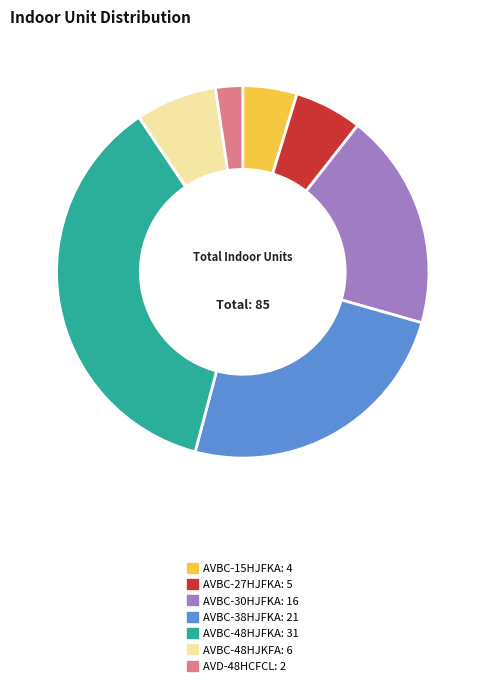

Count the number of slices in the pie.

7